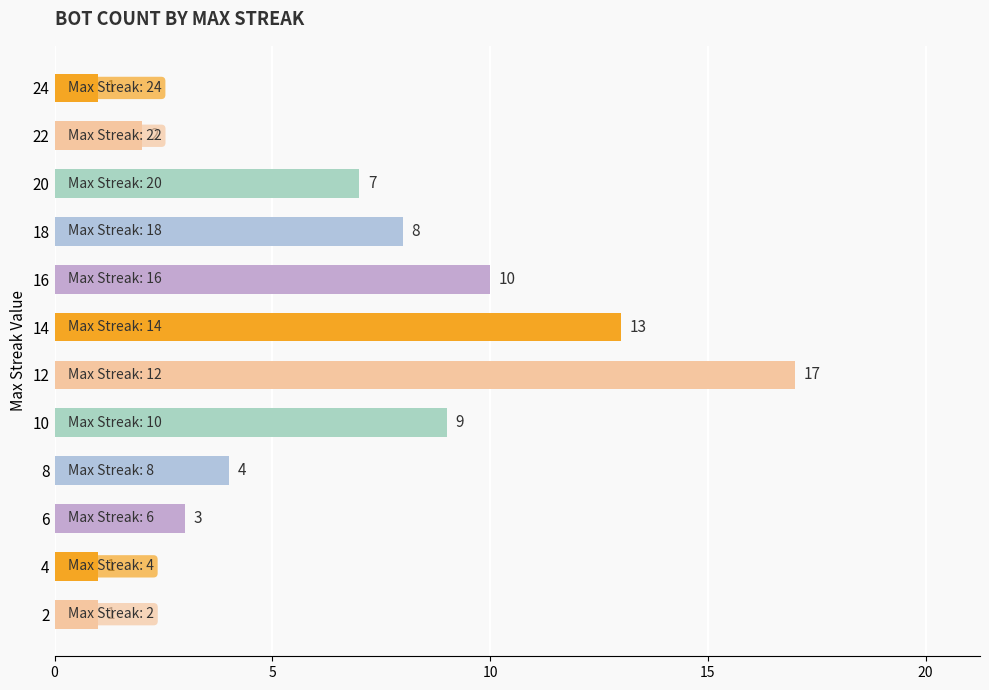

How many values are below 7?

6